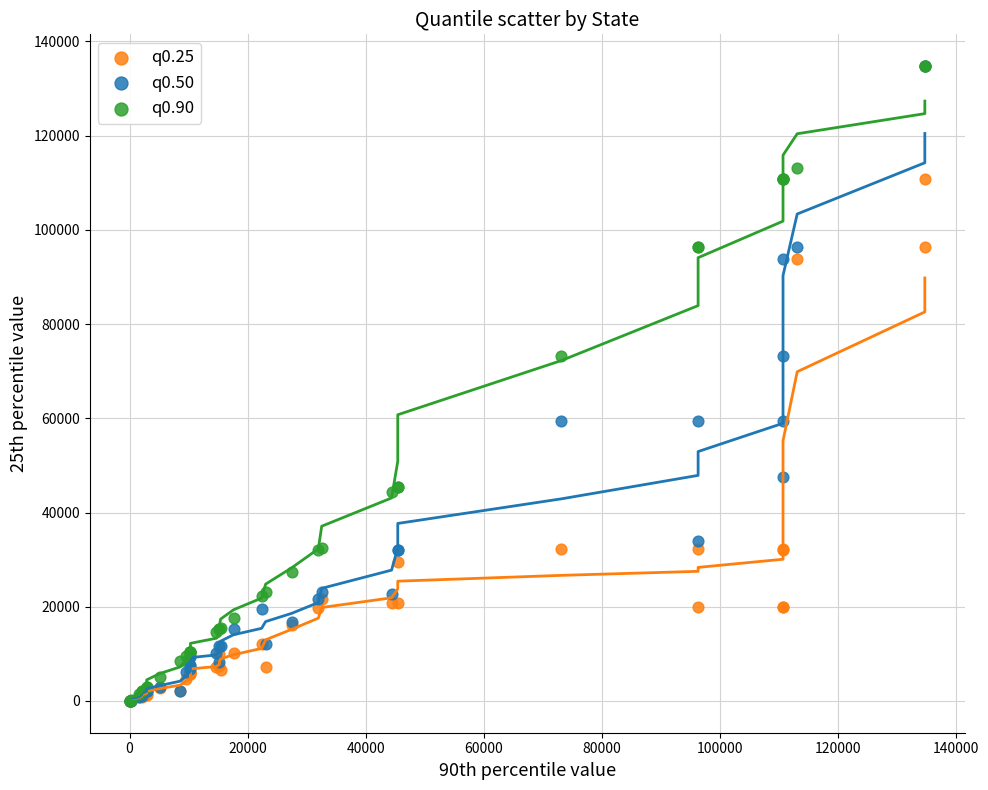

What are all the series names shown in the legend?

q0.25, q0.50, q0.90